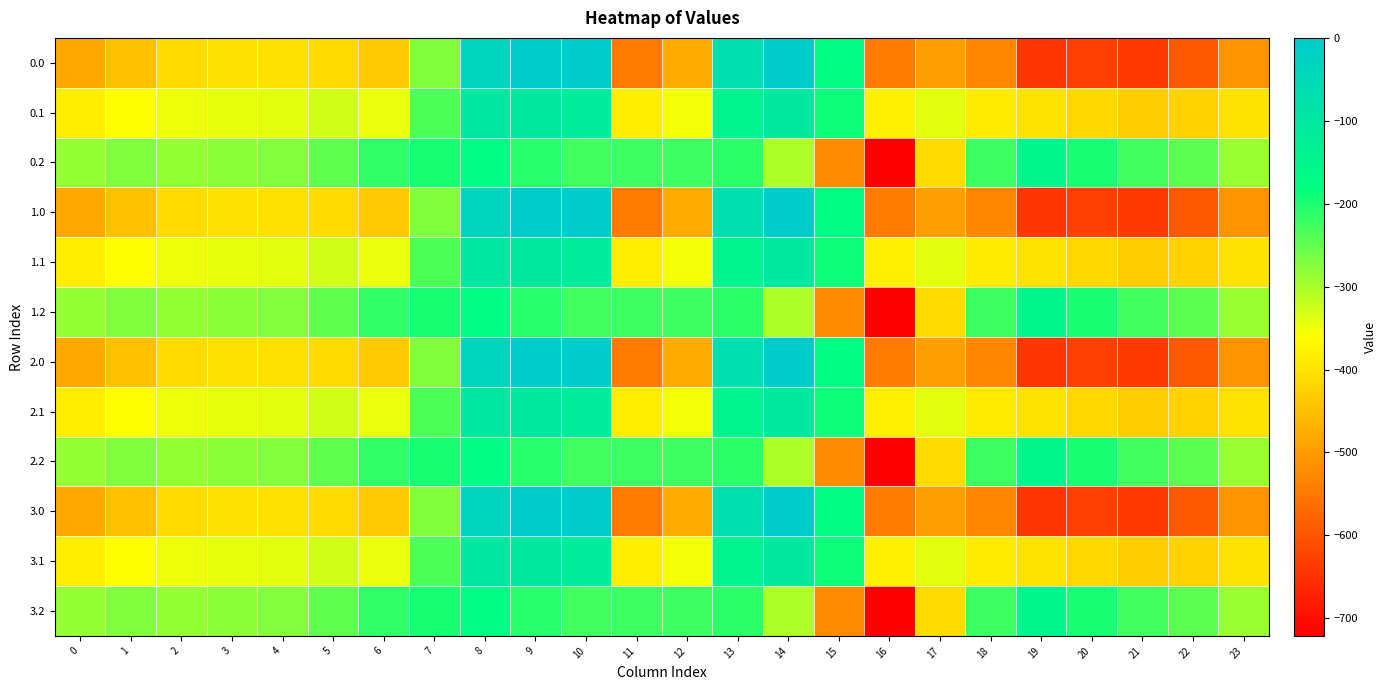

What is the total value across all series at 13?

-1694.7